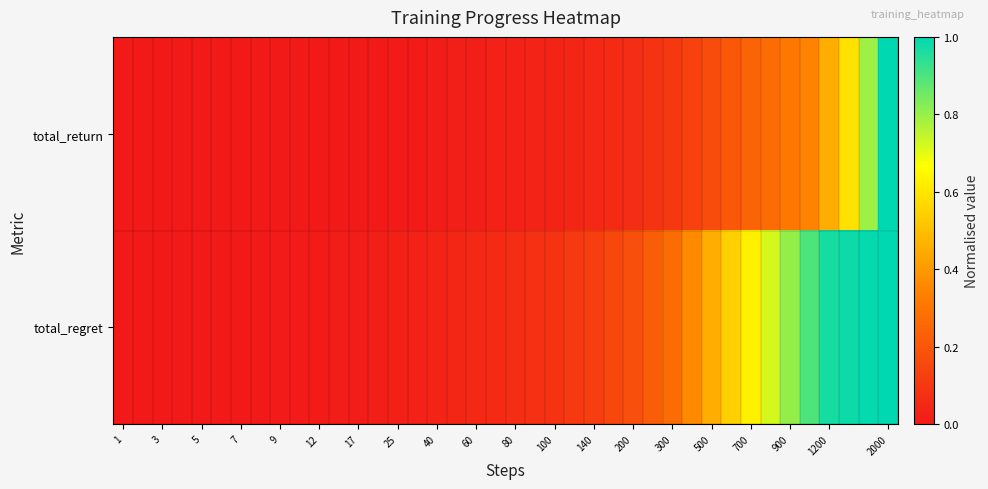

Rank the series by their maximum value, from lowest to highest.

total_return, total_regret